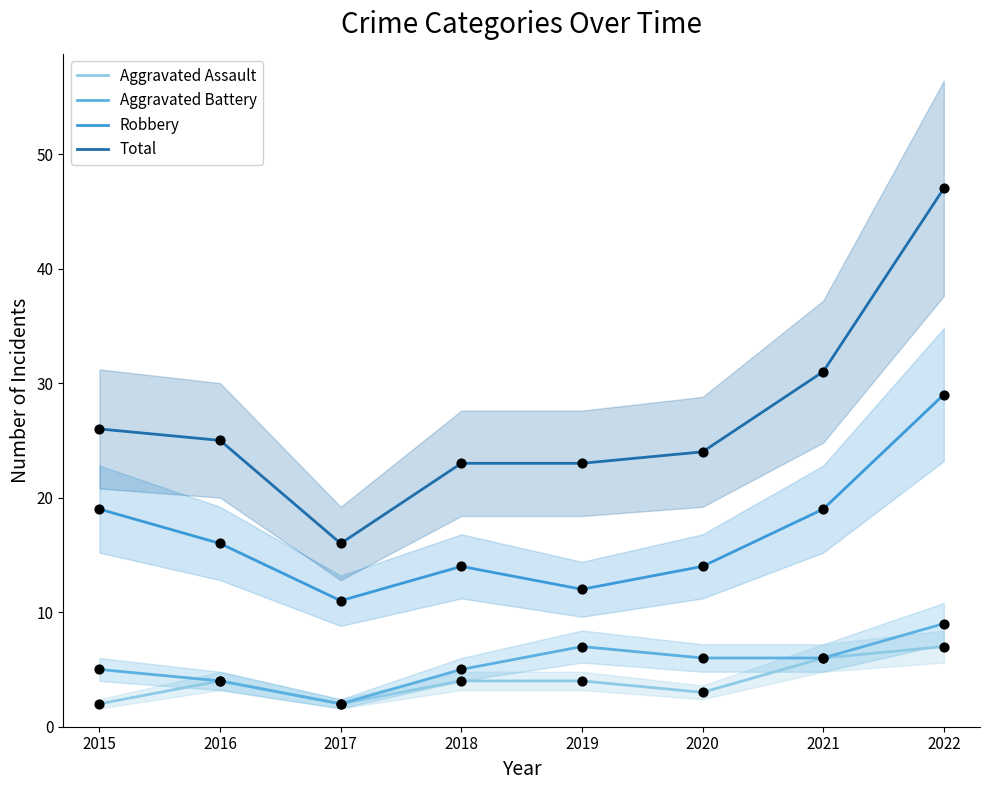

What are all the series names shown in the legend?

Aggravated Assault, Aggravated Battery, Robbery, Total